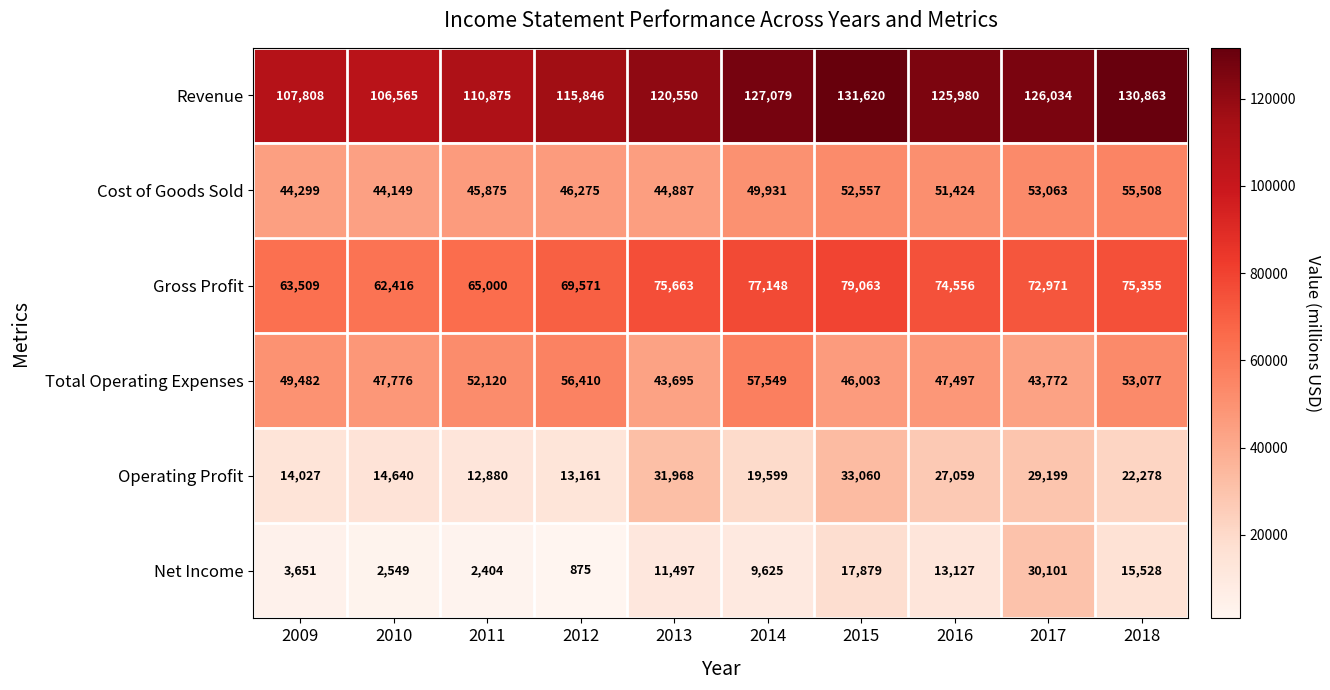

Where does the Revenue series first go above 125980?

2014